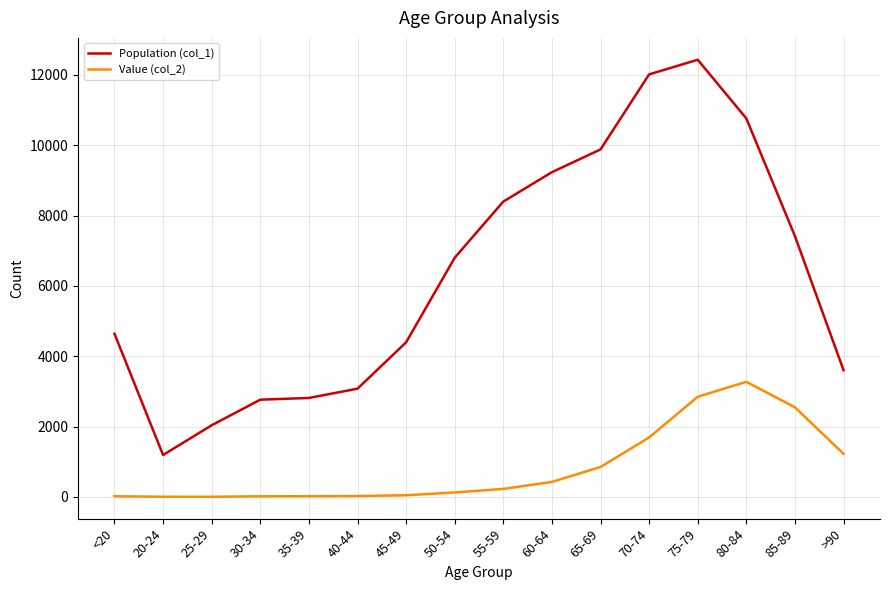

What is the difference between the maximum and minimum values in the Value (col_2) series?

3270